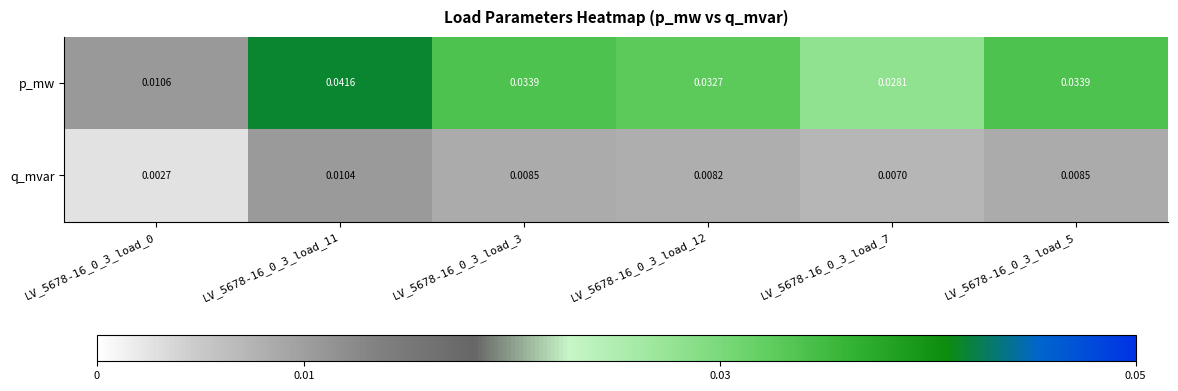

Is the value of p_mw at LV_5678-16_0_3_load_12 greater than the value of q_mvar at LV_5678-16_0_3_load_0?

Yes